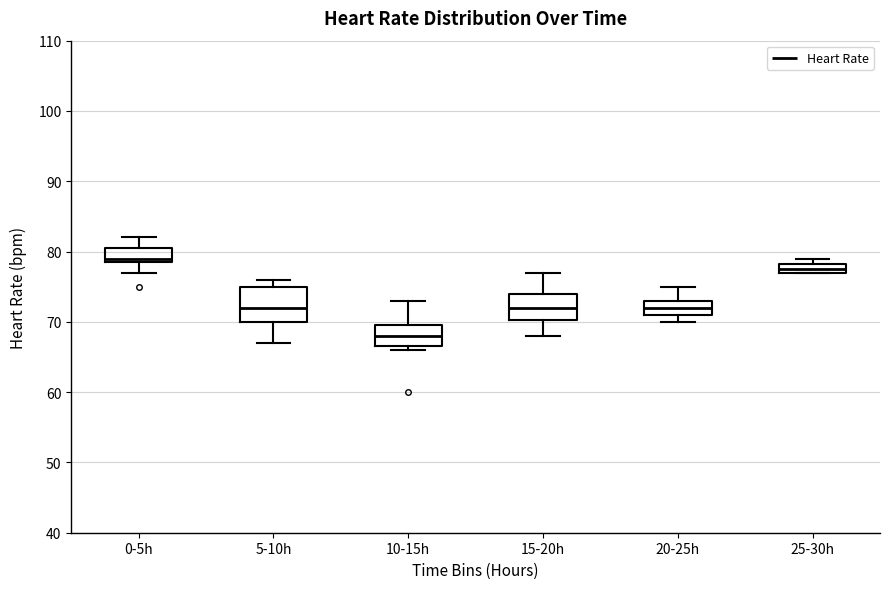

Where is the lower edge of the box for 25-30h on the y-axis? The values are not printed on the chart, so give them approximately, as read against the axis.

77